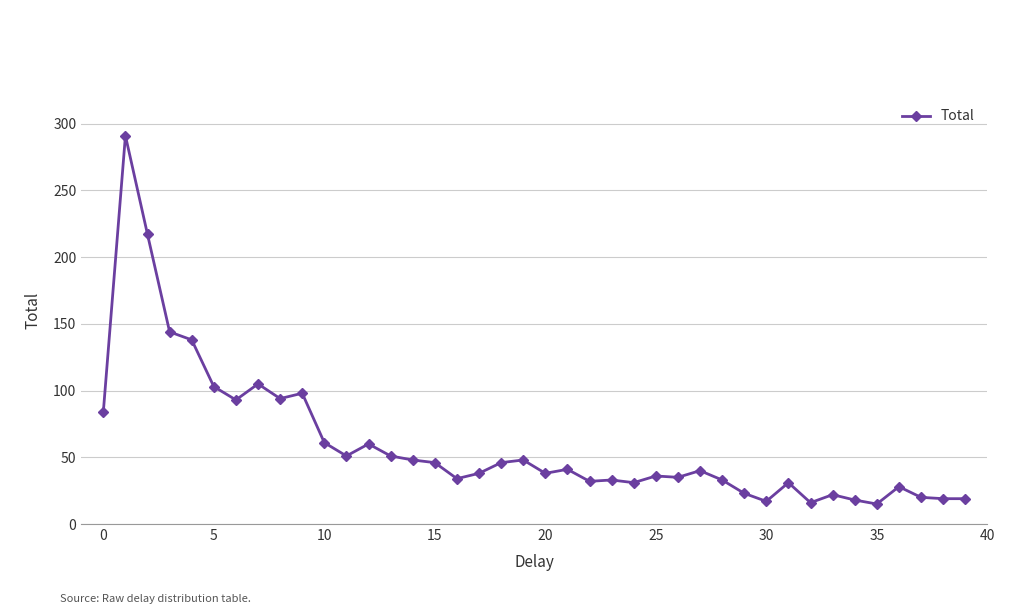

What is the average value?

60